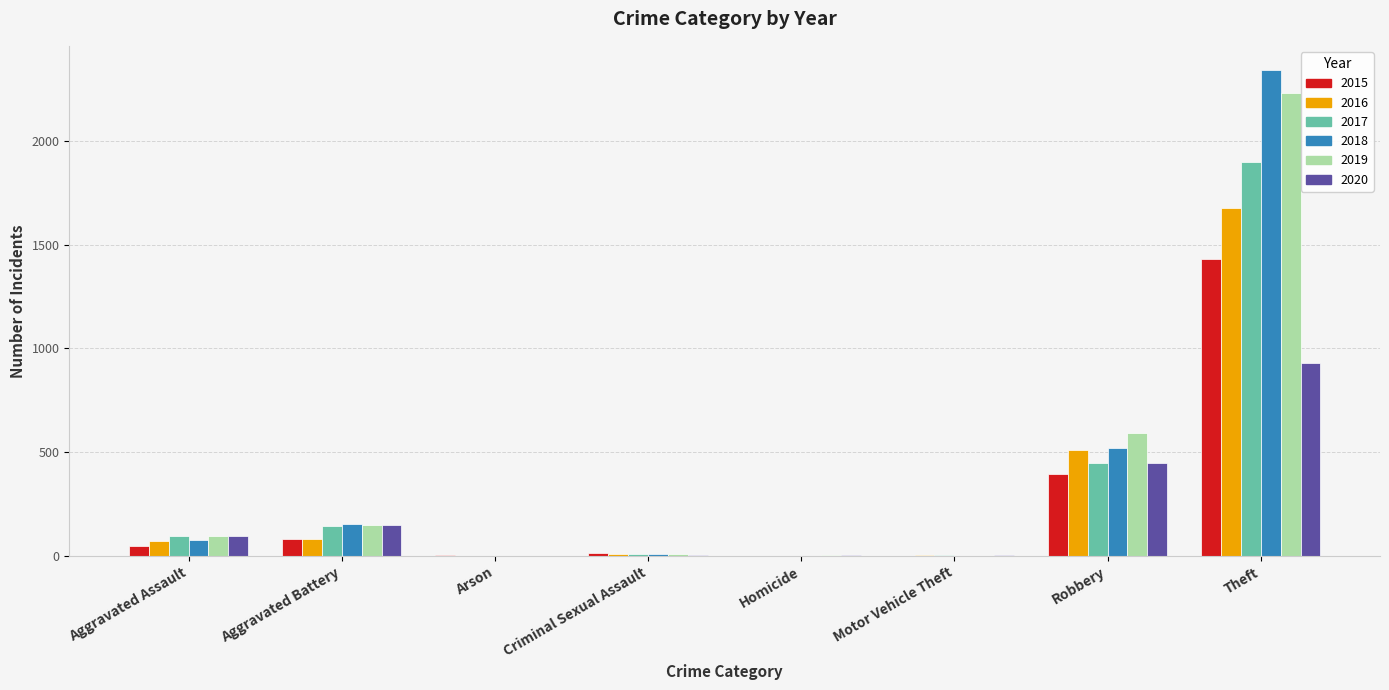

What is the total value across all series at Robbery?

2911